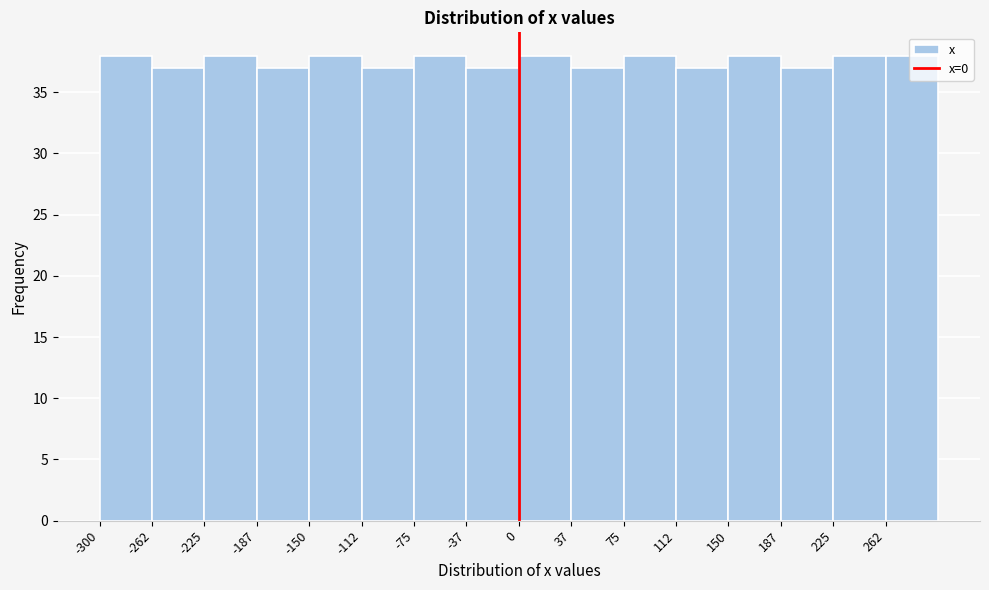

Reading left to right, list every bar in this chart as the range it spans on the x-axis followed by its height. Neither the bar edges nor the heights are printed on the chart, so give them approximately, as read against the axes.

-300.0 to -262.5: 38
-262.5 to -225.0: 37
-225.0 to -187.5: 38
-187.5 to -150.0: 37
-150.0 to -112.5: 38
-112.5 to -75.0: 37
-75.0 to -37.5: 38
-37.5 to 0.0: 37
0.0 to 37.5: 38
37.5 to 75.0: 37
75.0 to 112.5: 38
112.5 to 150.0: 37
150.0 to 187.5: 38
187.5 to 225.0: 37
225.0 to 262.5: 38
262.5 to 300.0: 38